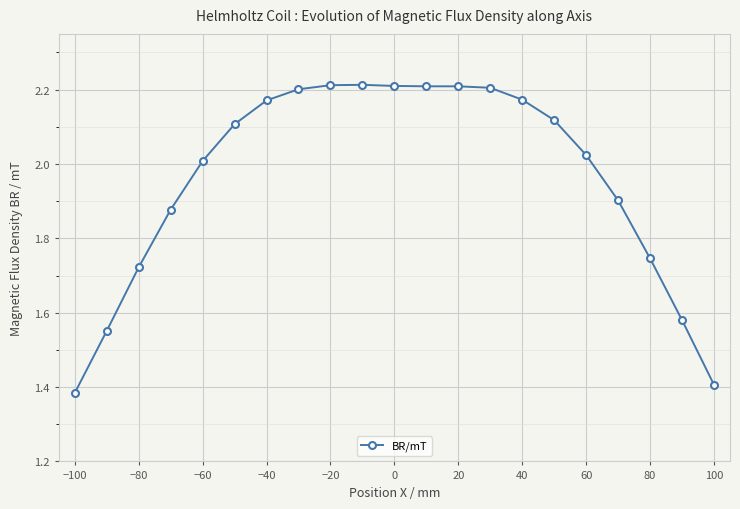

Is this an area chart (filled region under the line)?

No